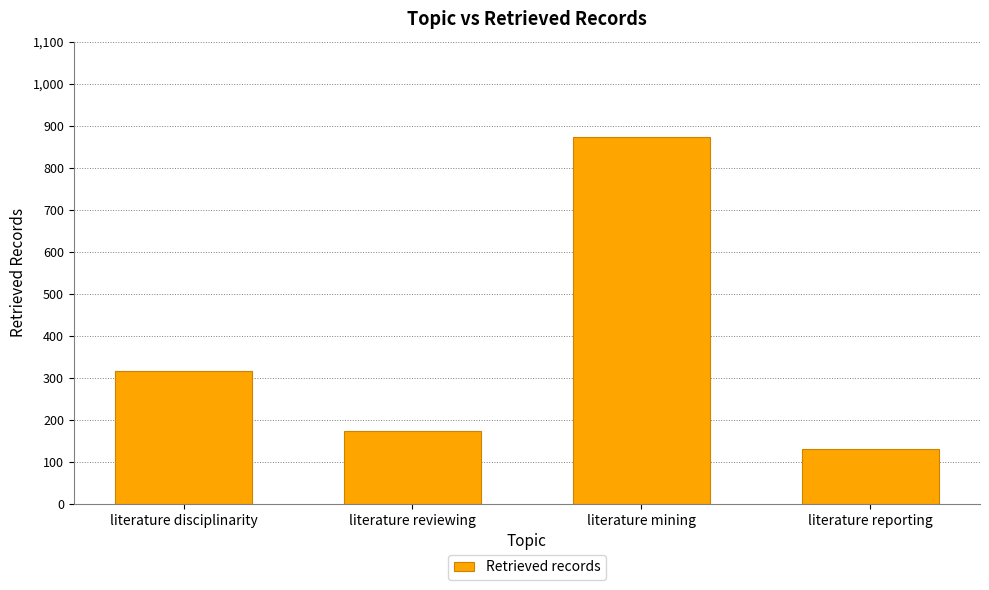

What is the label of the 4th bar from the right?

literature disciplinarity